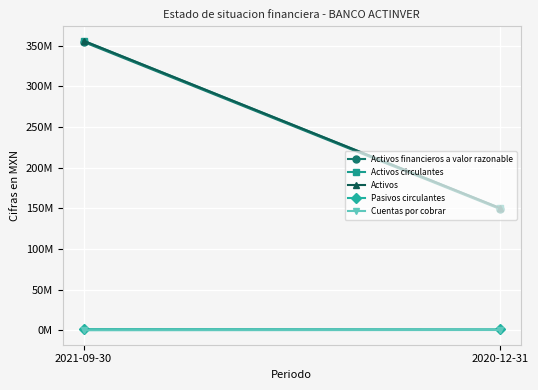

Reading left to right, what are all the values shown in this chart?

Activos financieros a valor razonable: 354687000	149186000
Activos circulantes: 356110000	150329000
Activos: 356110000	150329000
Pasivos circulantes: 1280000	1103000
Cuentas por cobrar: 0	303000